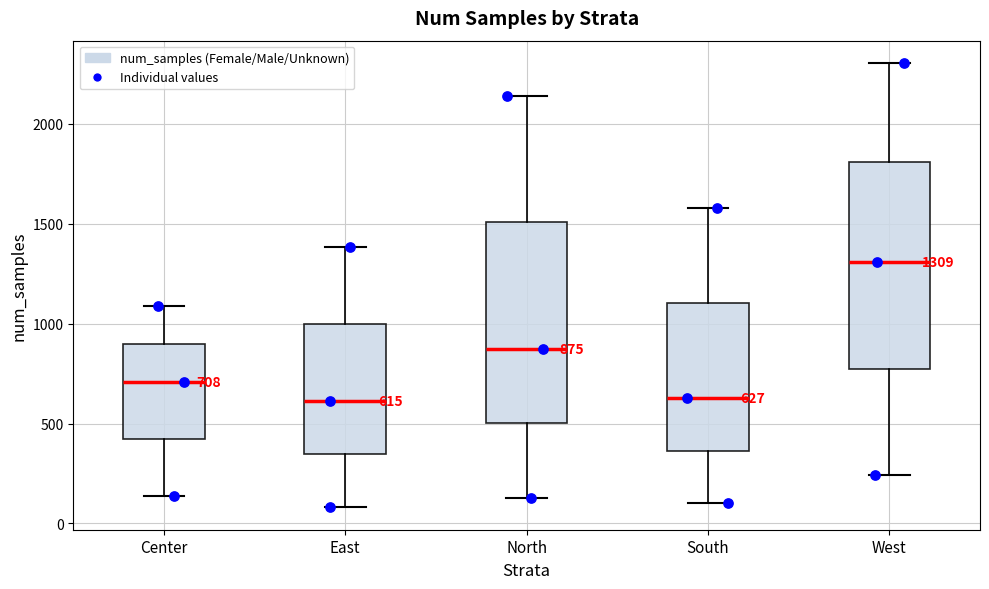

Which box's median line is the highest?

West